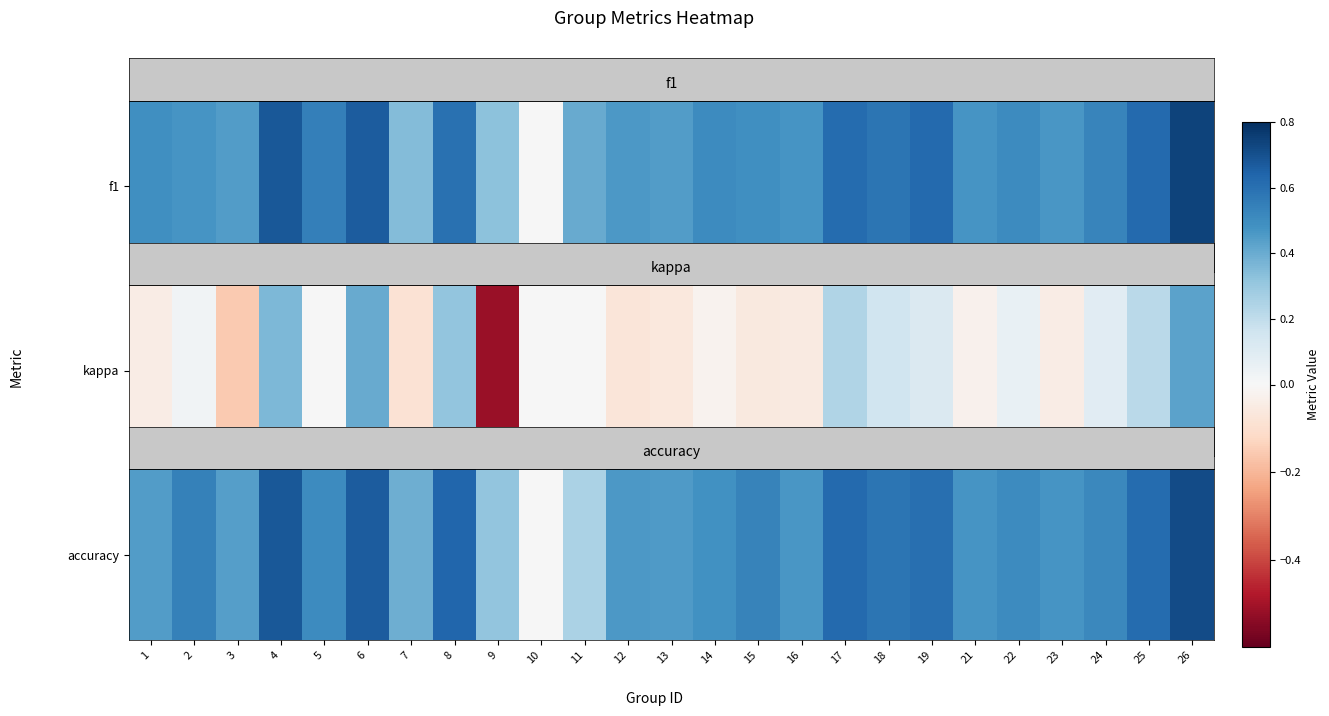

Read the value at 1.

0.4